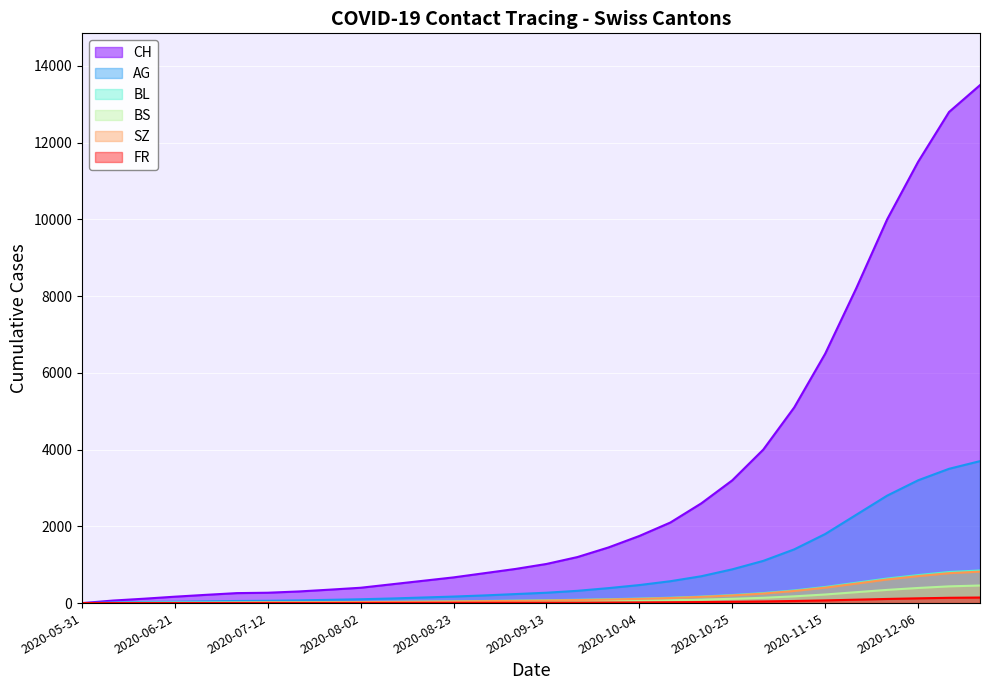

At which category is the sum across all series the highest?

2020-12-20